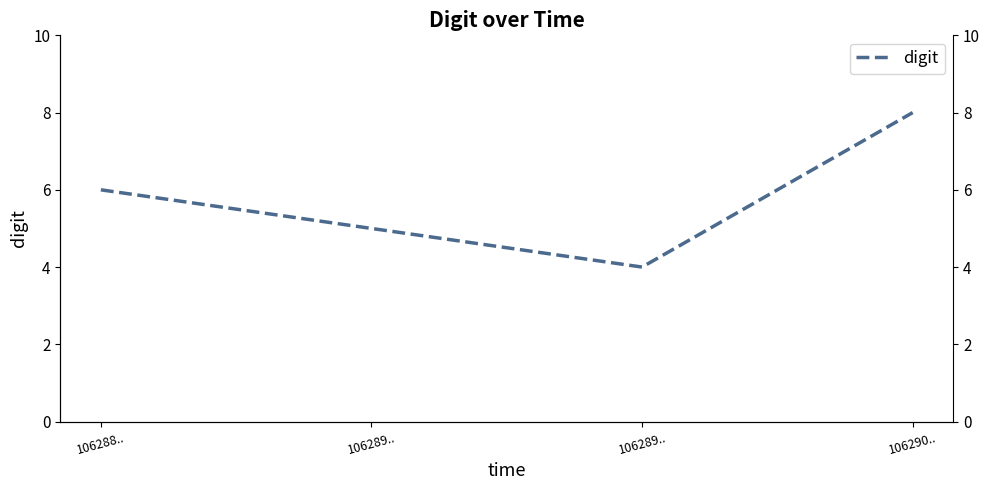

List the labels in order of value, smallest first.

106289.., 106289.., 106288.., 106290..